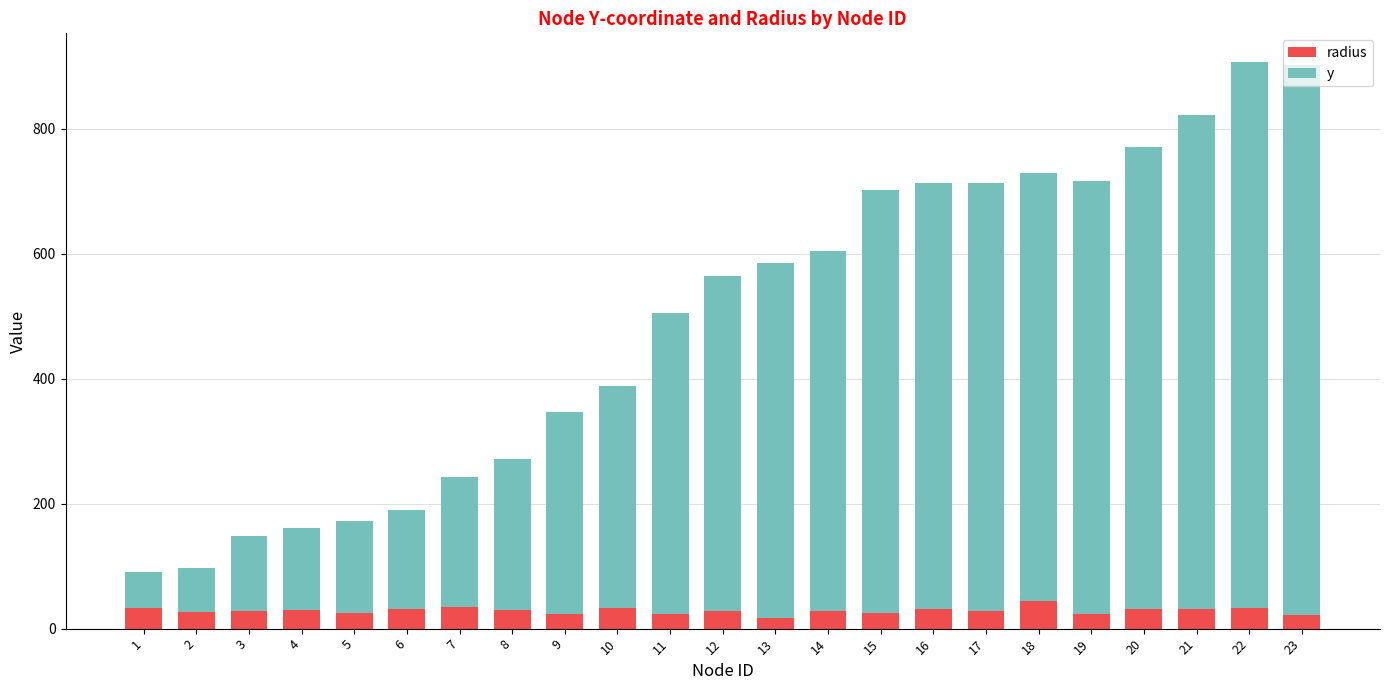

What is the total value across all series at 9?

347.0